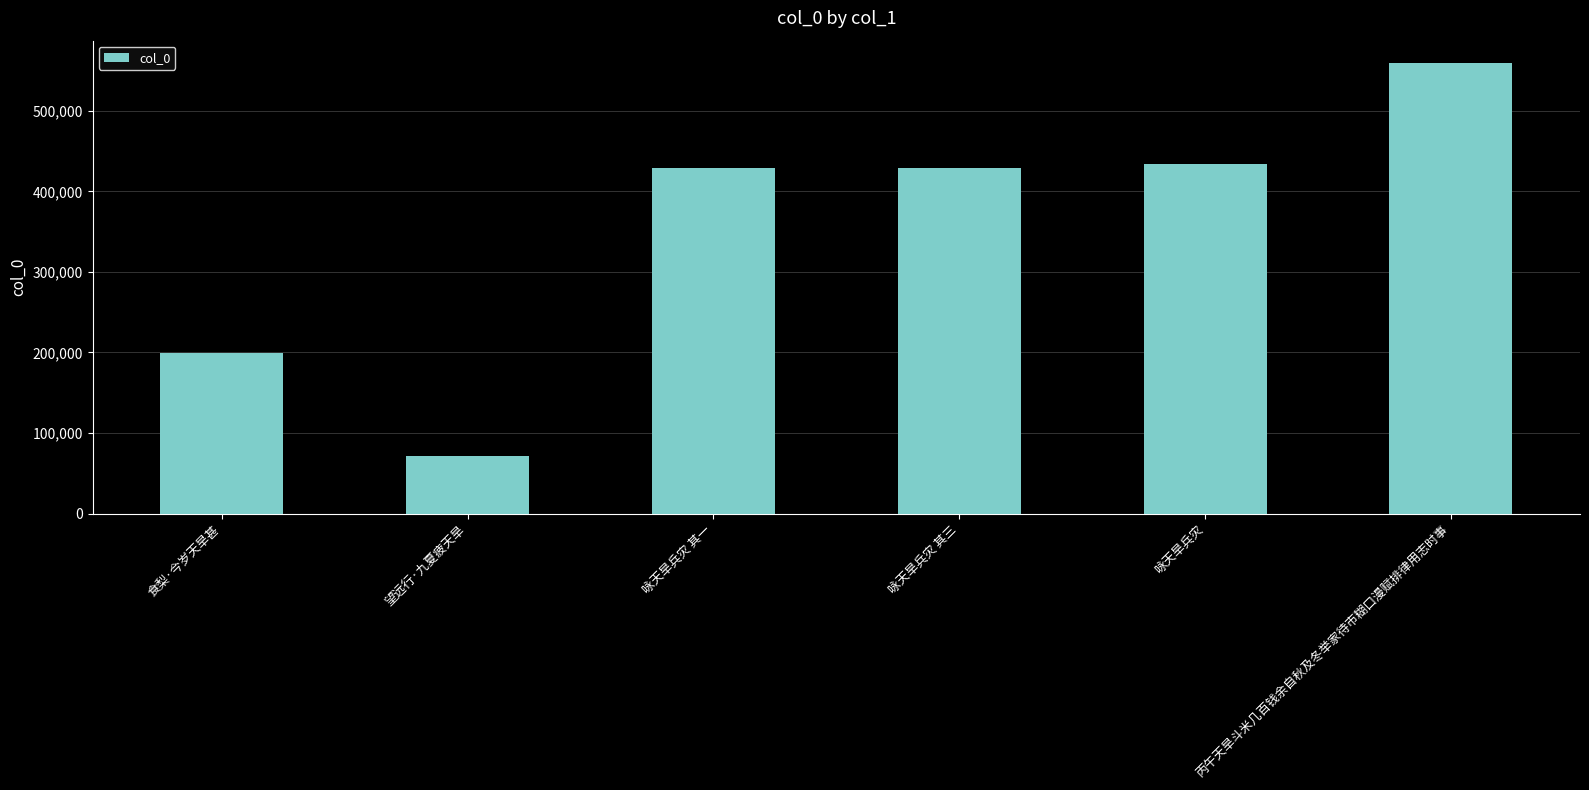

How many series are shown in this chart?

1